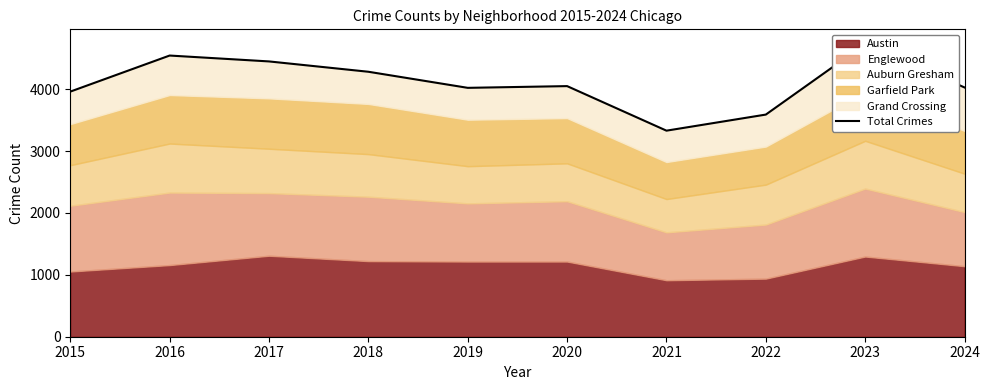

What is the ratio of the value at 2015 to the value at 2019?

1.0